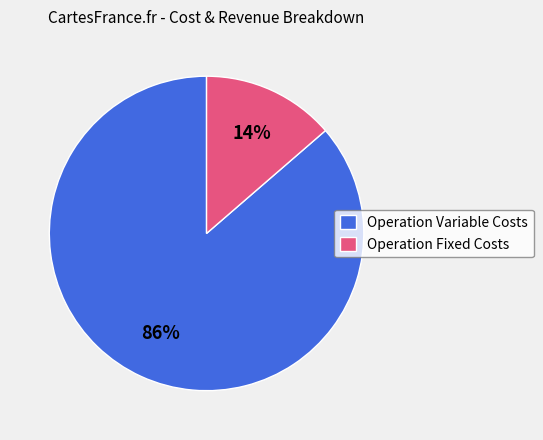

Do Operation Fixed Costs and Operation Variable Costs together represent more than half of the pie?

Yes